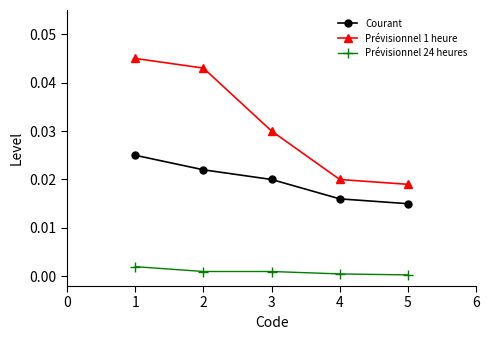

Which series has the largest total across all categories?

Prévisionnel 1 heure